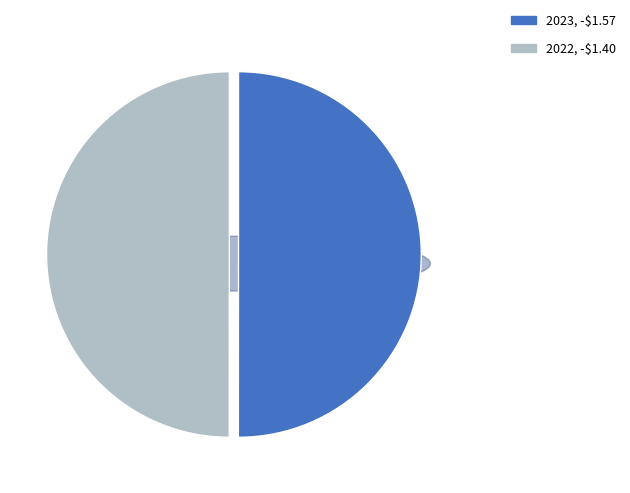

Combined, what portion of the pie is 2023 and 2022?

100.0%